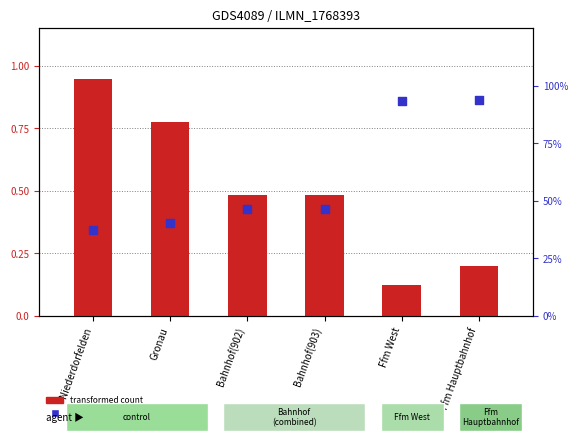

What is the total value across all series at Ffm West?

1.1